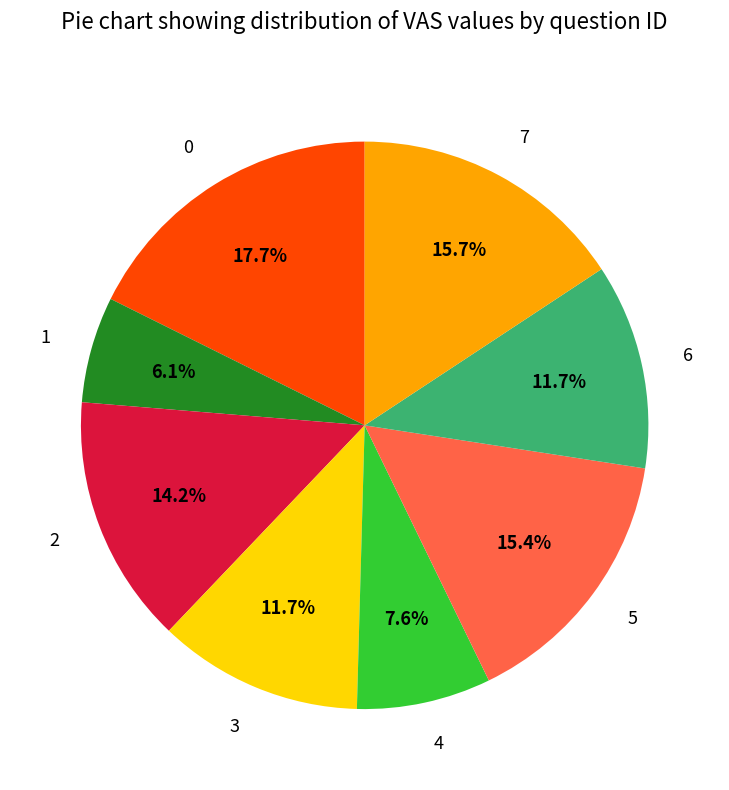

To the nearest percent, what percentage of the pie is 7?

16%